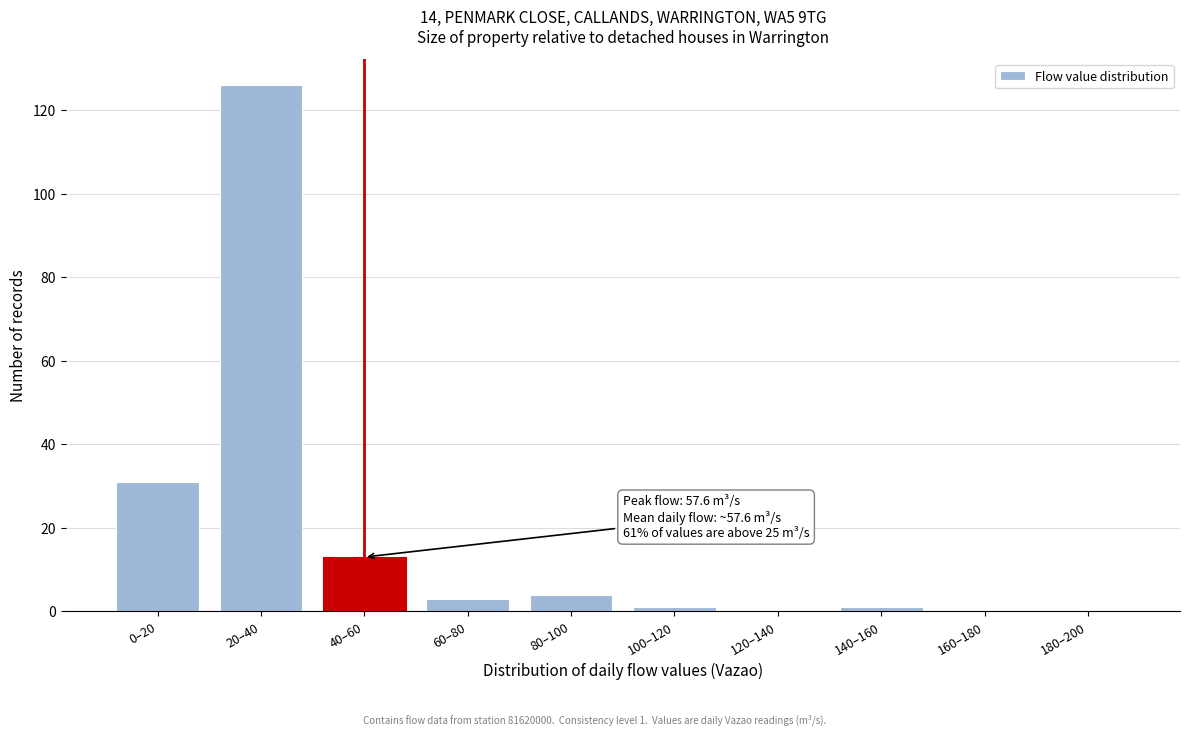

Reading left to right, transcribe all the data shown in this chart.

0–20=31	20–40=126	40–60=13	60–80=3	80–100=4	100–120=1	120–140=0	140–160=1	160–180=0	180–200=0